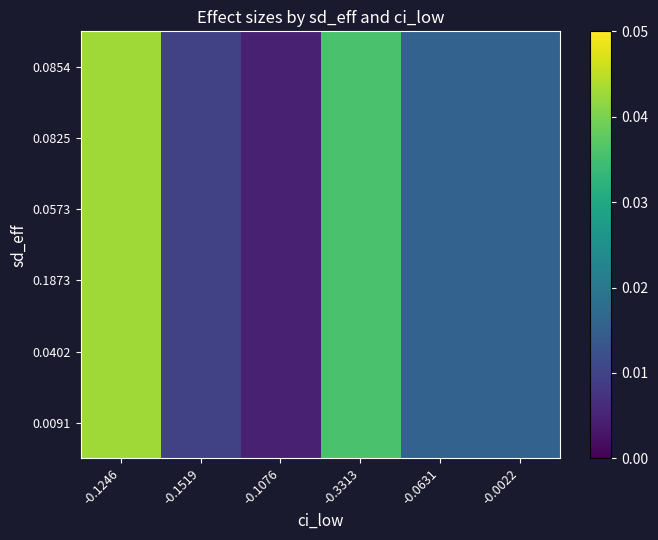

At how many categories does at least one series exceed 0?

6